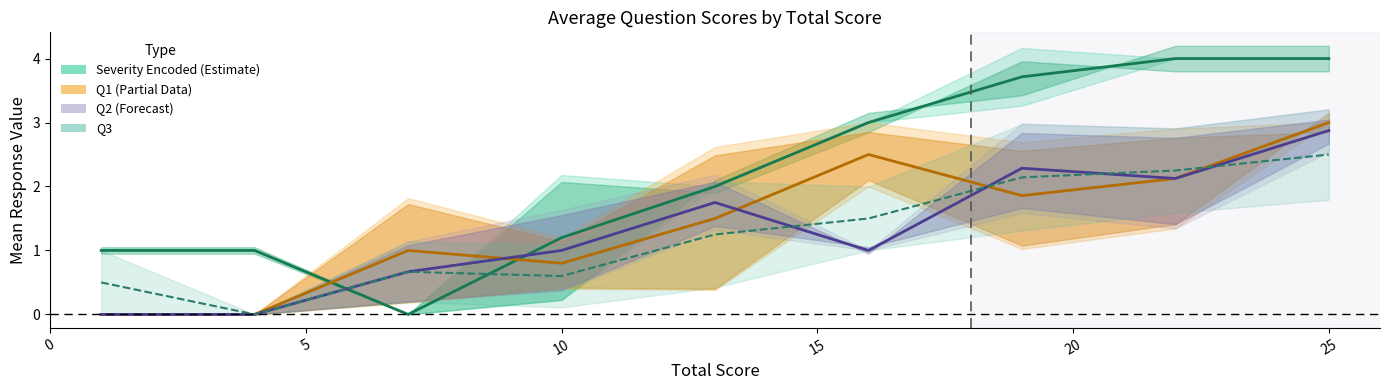

What is the value of the Severity Encoded point at the 8th from the left?

4.0